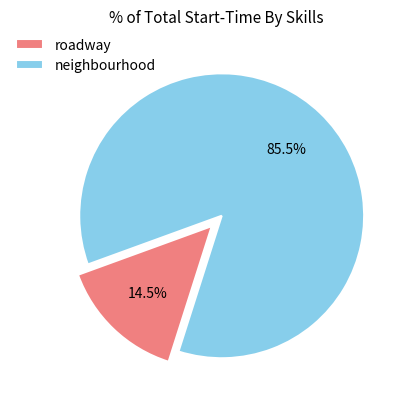

Is there any slice that represents more than half of the pie?

Yes